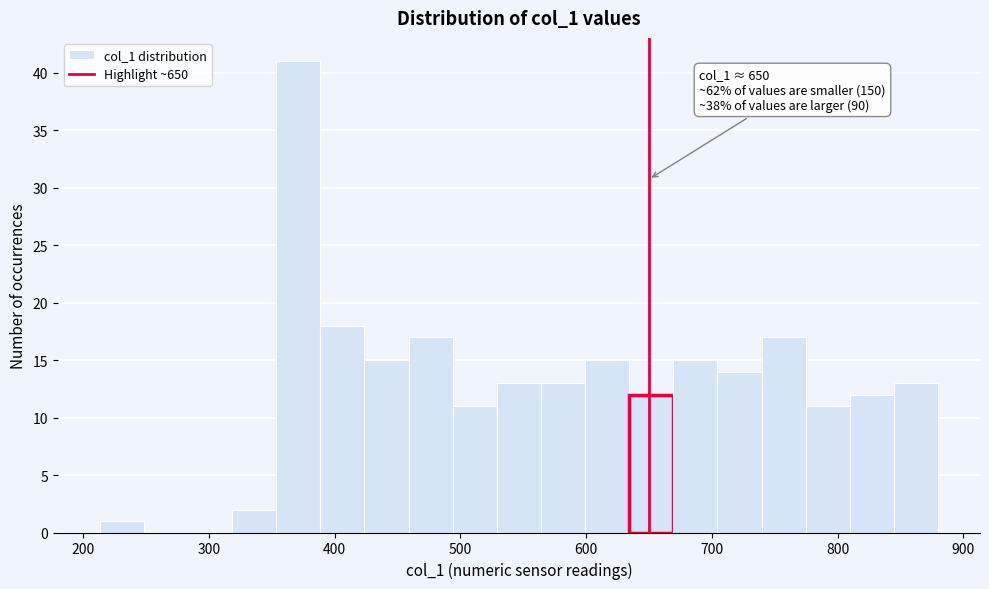

Read against the x-axis, roughly where is the centre of the tallest bar?

370